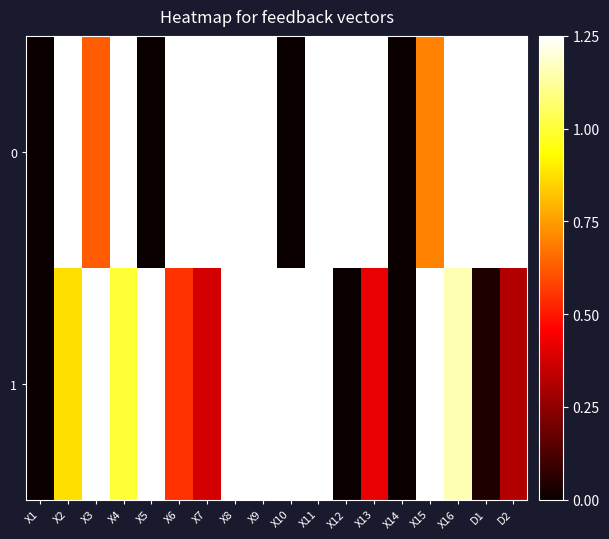

List the series in order of their overall mean, highest first.

0, 1